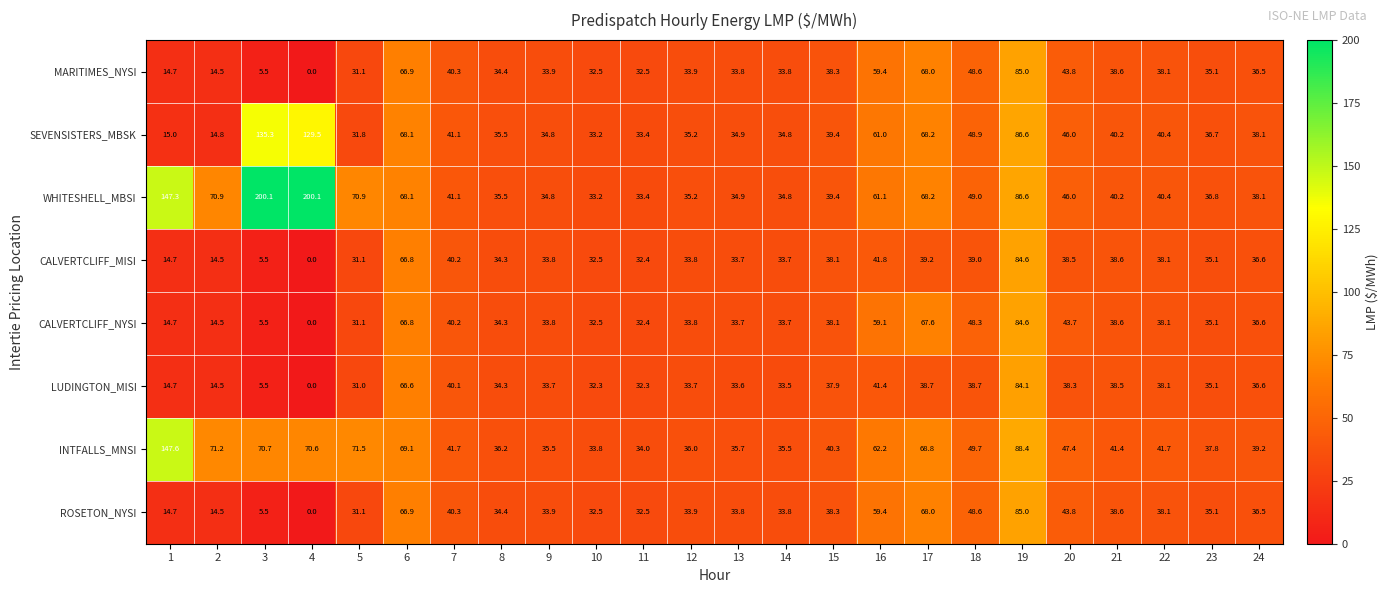

Which series has the largest range (max minus min)?

WHITESHELL_MBSI